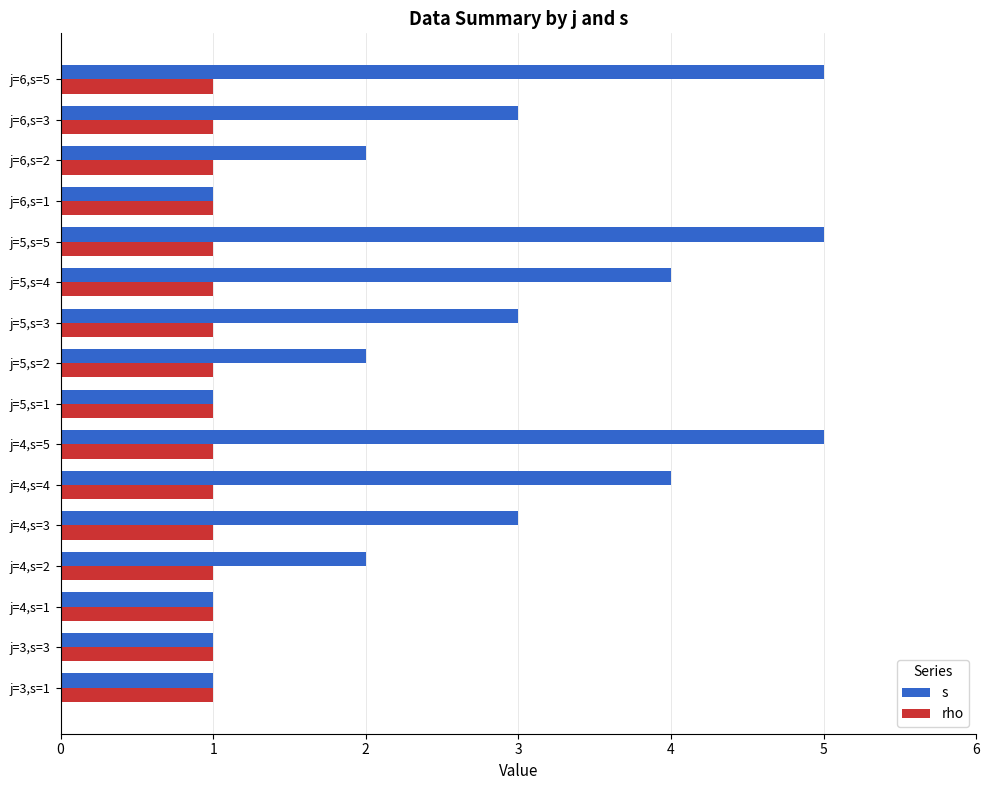

Is the value of rho at j=4,s=5 greater than the value of s at j=5,s=2?

No